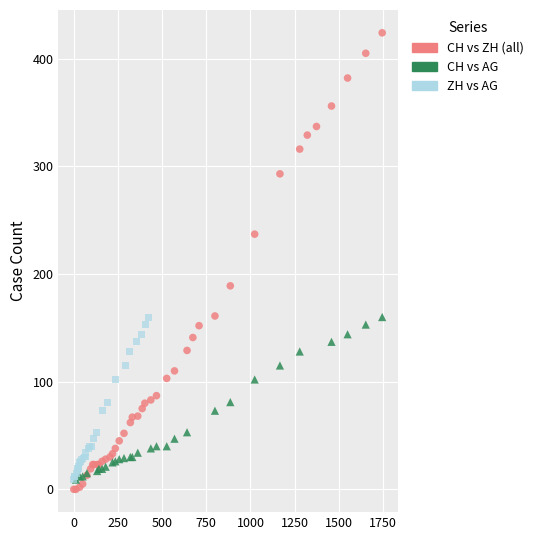

Which series contains the highest Y value?

CH vs ZH (all)